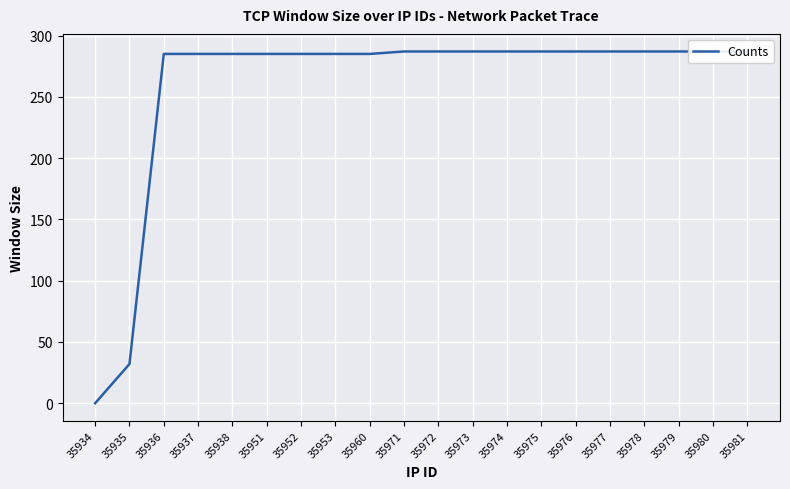

What is the sum of all values?

5184